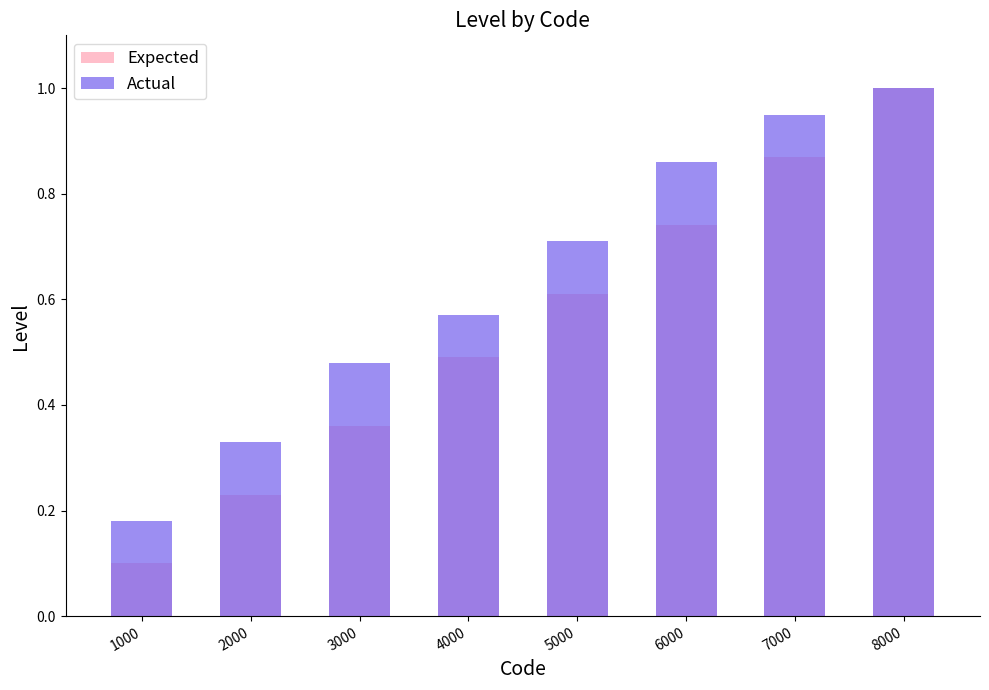

What is the difference between the maximum and minimum values in the Expected series?

0.9